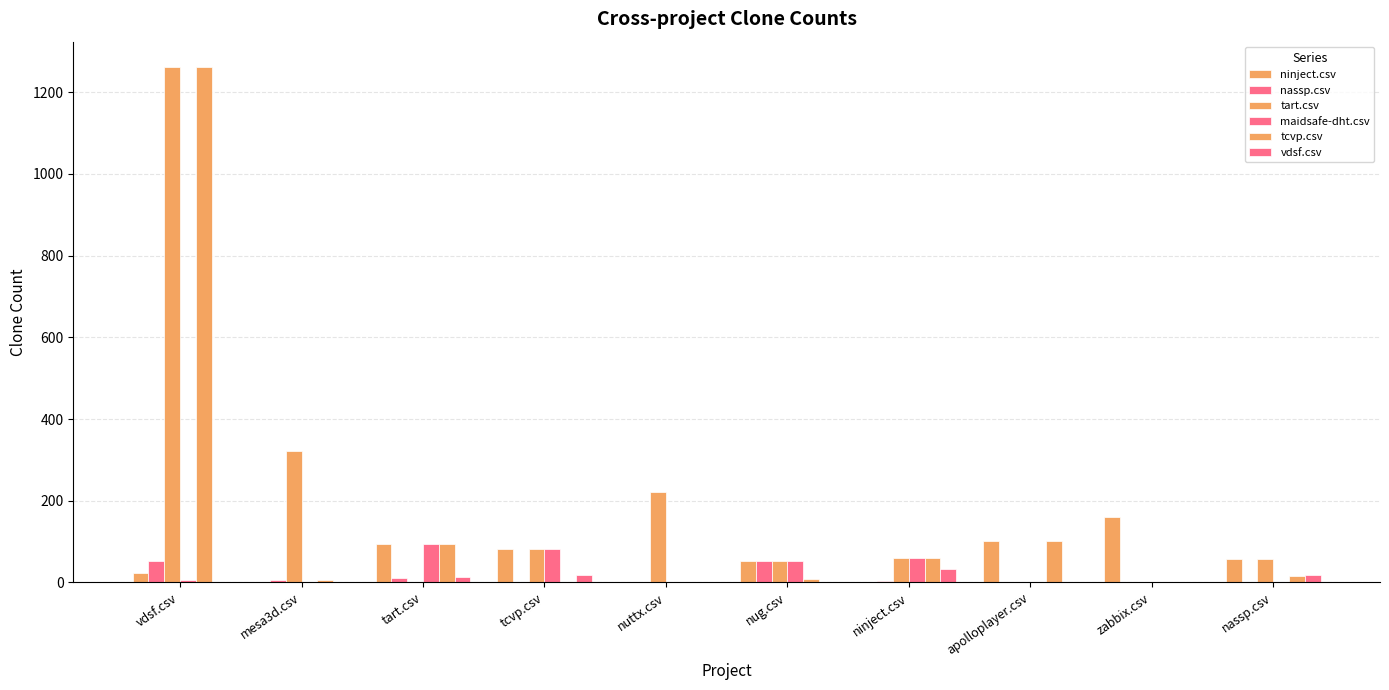

What is the label of the 7th bar from the right?

tcvp.csv